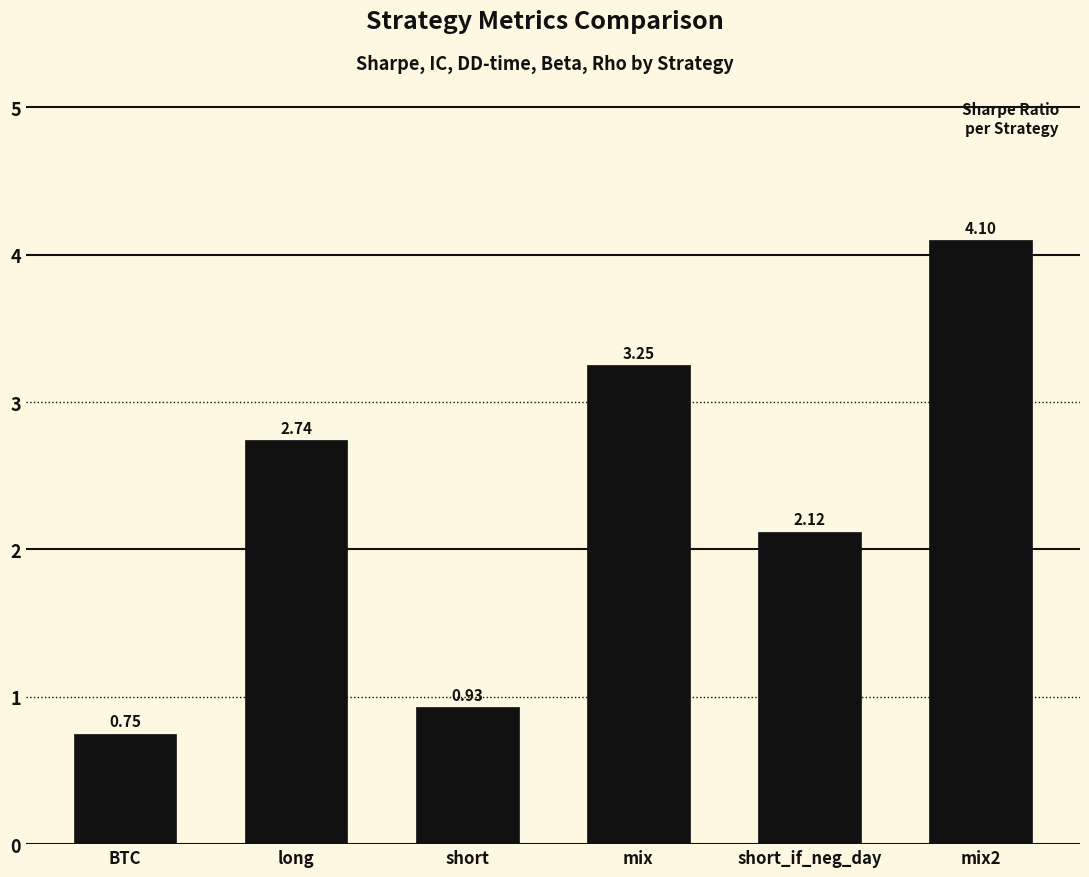

Which category has the lowest value across all series?

BTC